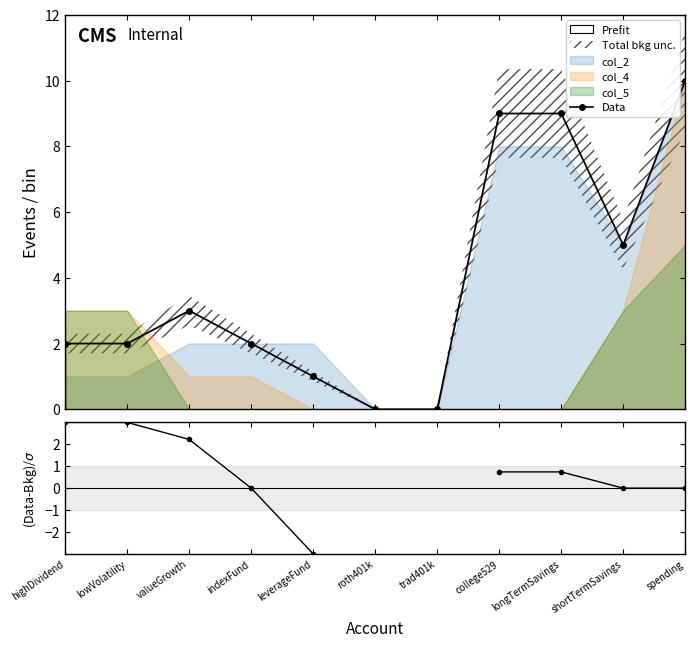

What position from the right is leverageFund?

7